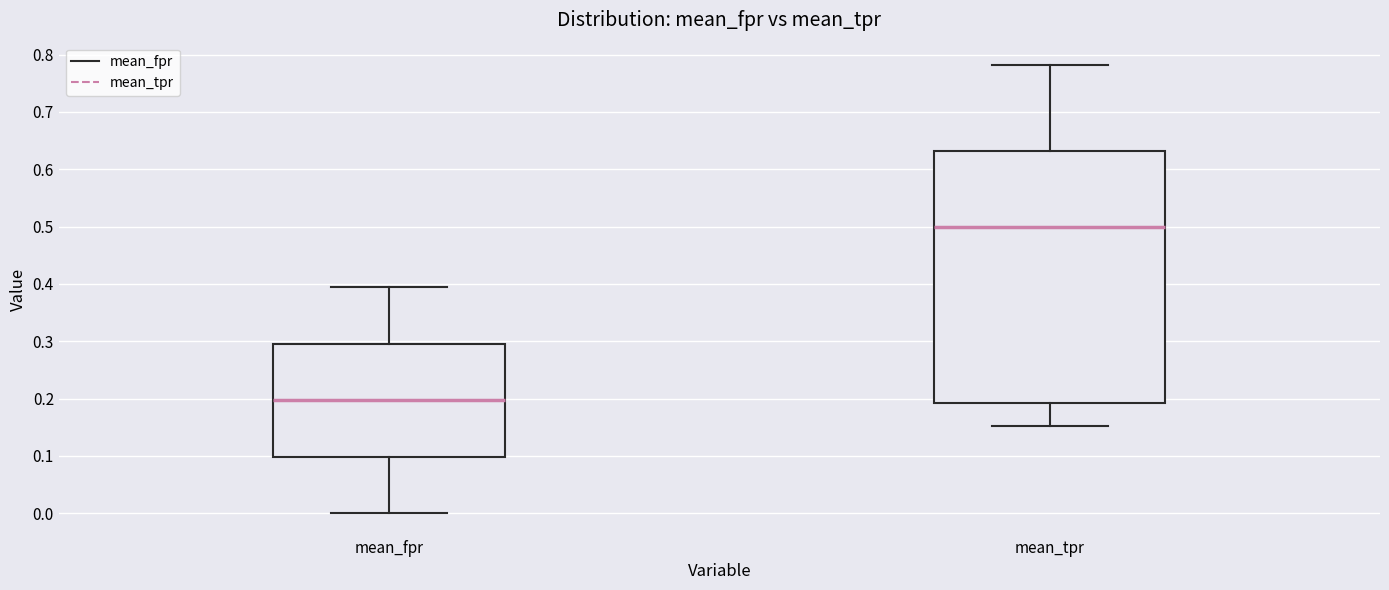

Reading left to right, transcribe this box plot: for each box, give where its median line is, the range the box spans, and where its two whiskers end, as read against the y-axis. The values are not printed on the chart, so give them approximately, as read against the axis.

mean_fpr: median 0.20, box 0.10 to 0.30, whiskers 0.00 to 0.39
mean_tpr: median 0.50, box 0.19 to 0.63, whiskers 0.15 to 0.78